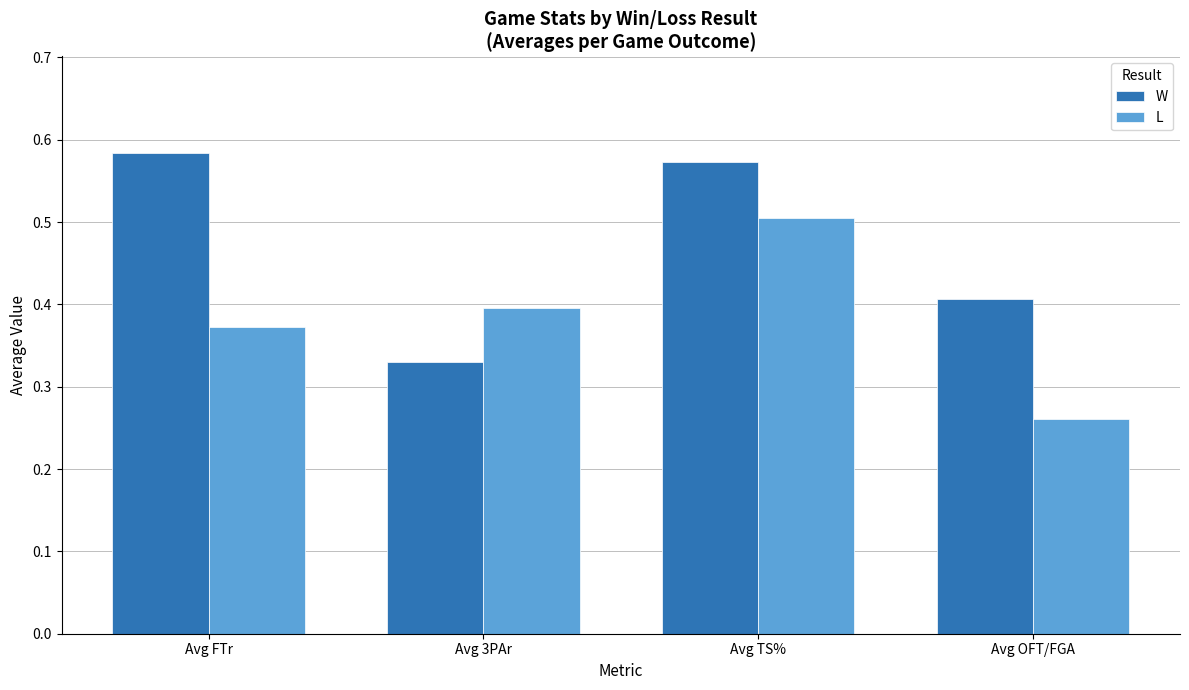

What is the label of the 2nd bar from the right?

Avg TS%